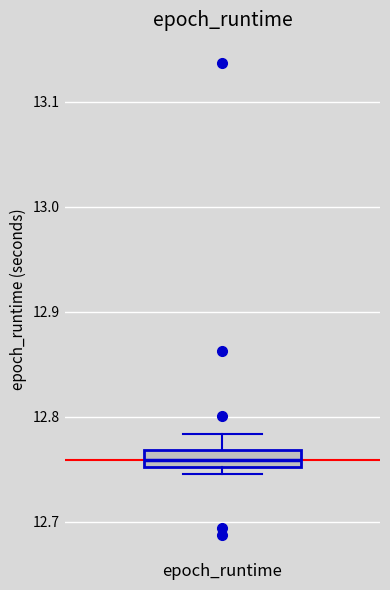

Read this box plot against the y-axis: the position of the median line, the range covered by the box, and the ends of both whiskers. The values are not printed on the chart, so give them approximately, as read against the axis.

median 12.76, box 12.75 to 12.77, whiskers 12.75 (just below the box's lower edge) to 12.78